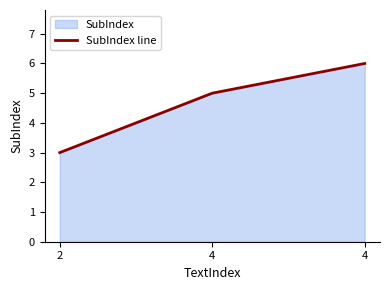

Does the chart have visible grid lines?

No